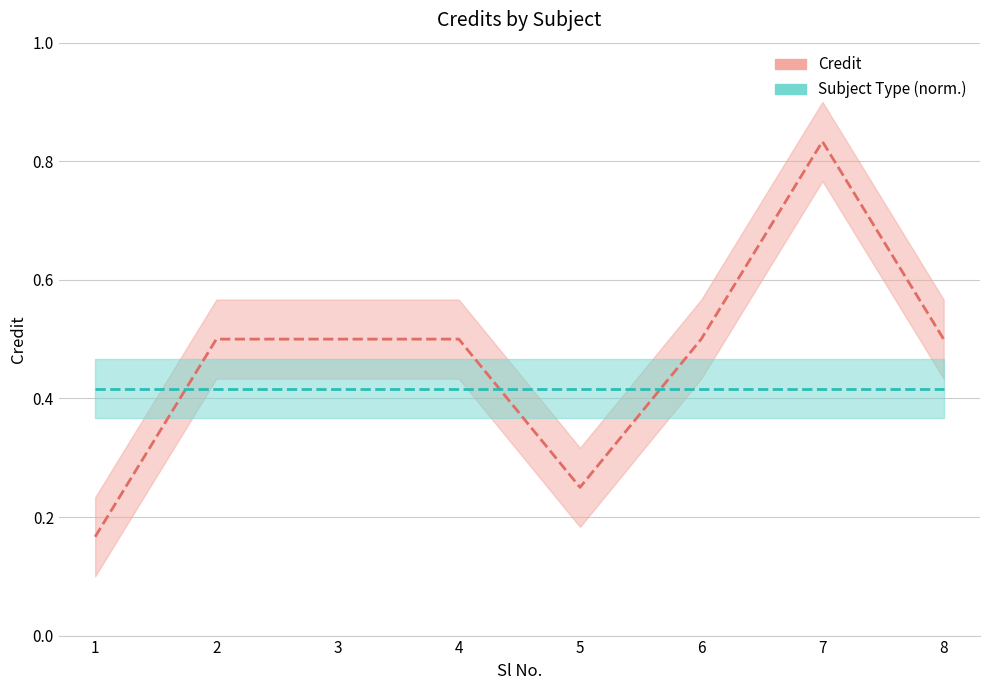

Rank the series by their maximum value, from highest to lowest.

Credit, Subject Type (normalized)